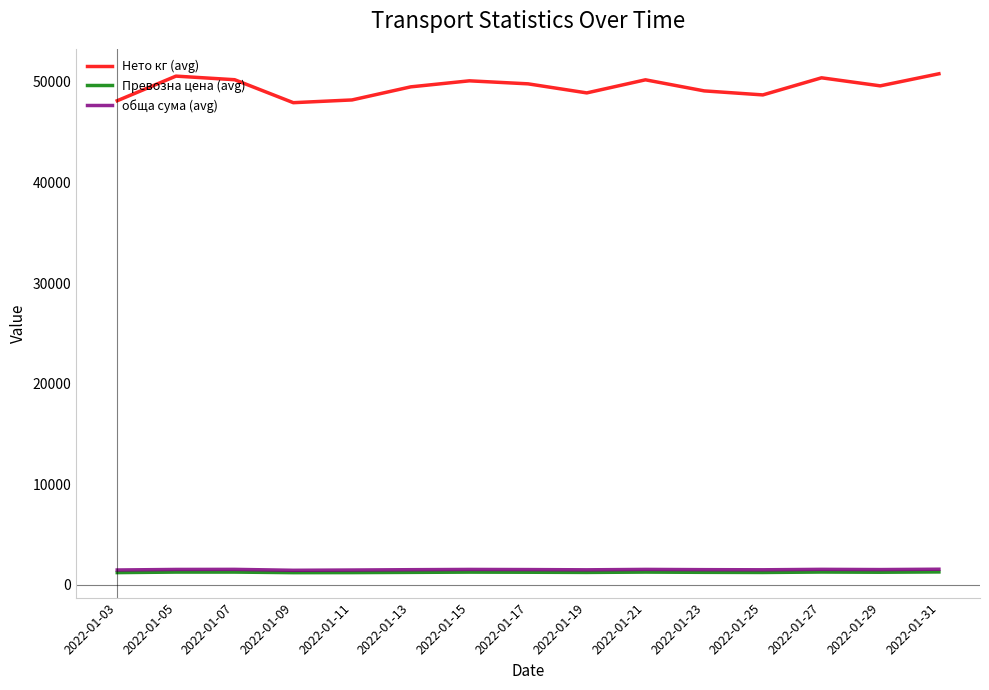

What is the total value across all series at 2022-01-09?

50614.7